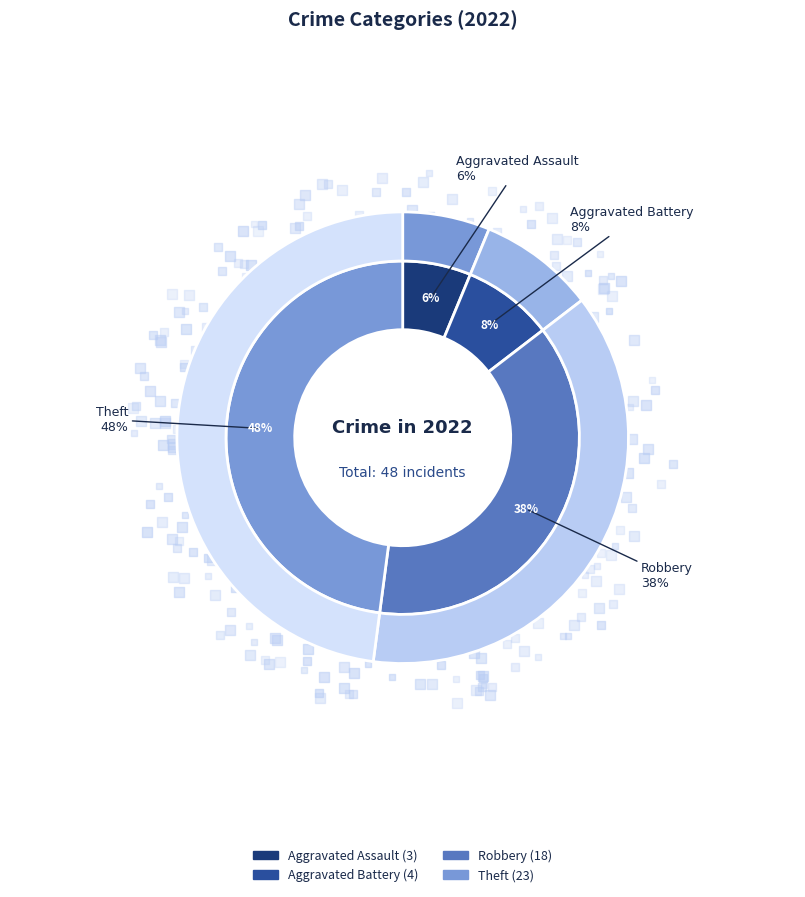

Which slice is the smallest?

Aggravated Assault